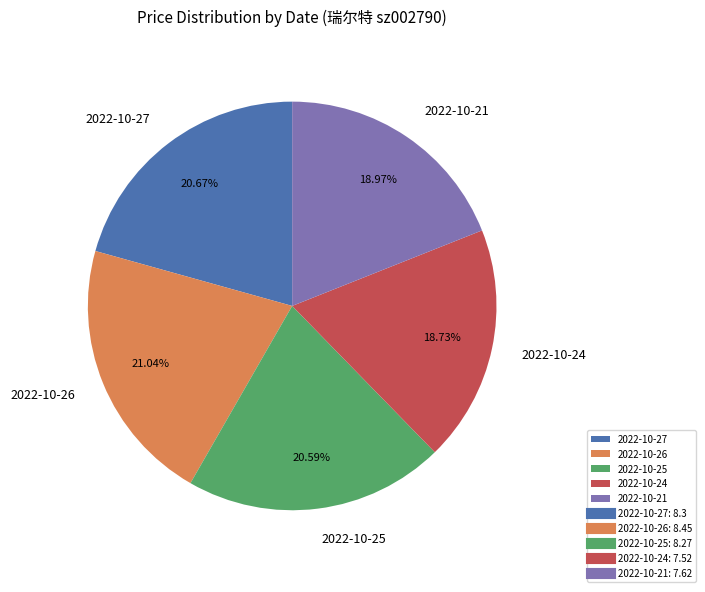

Is there a majority slice in this chart?

No